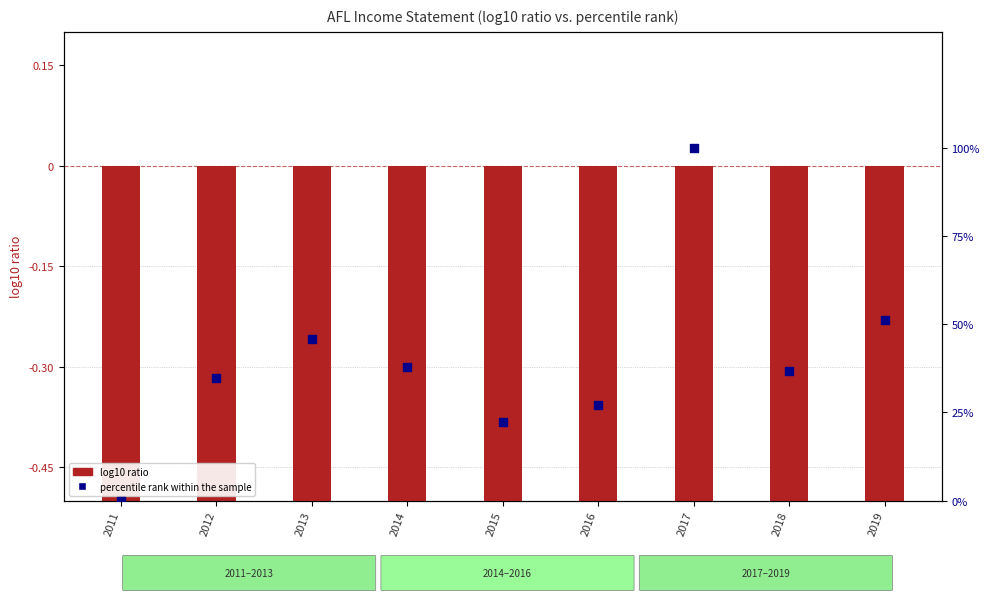

Which series reaches the minimum Y coordinate?

log10 ratio